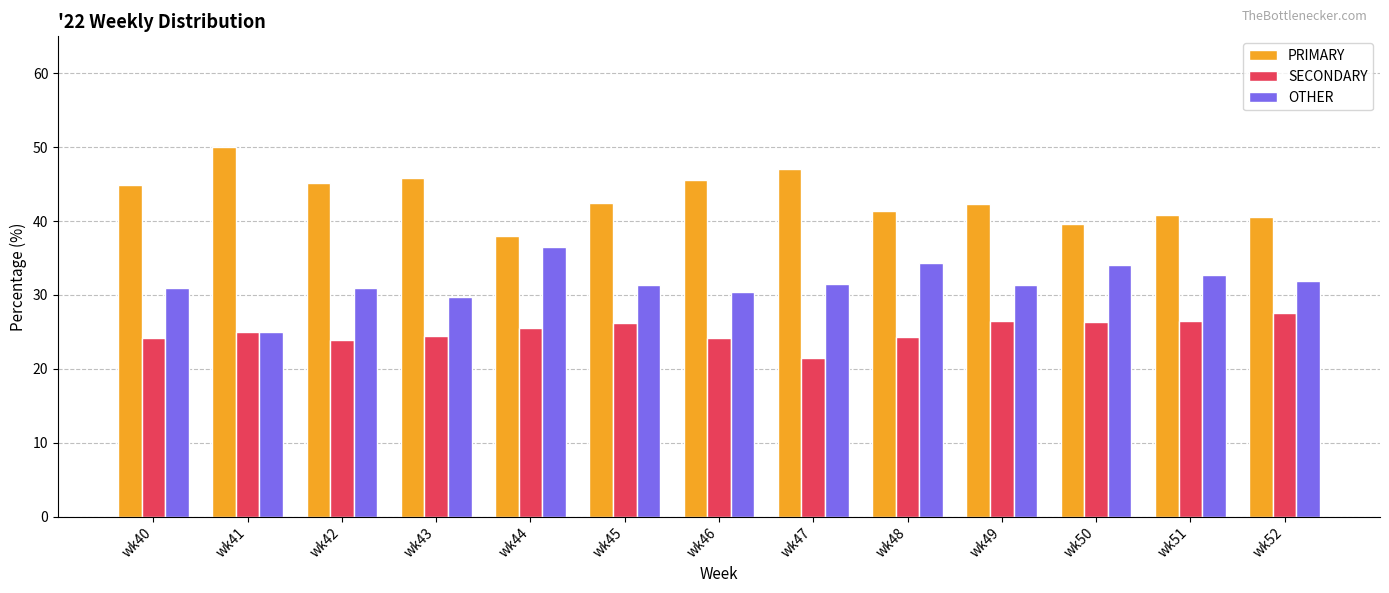

At how many categories does at least one series exceed 23?

13